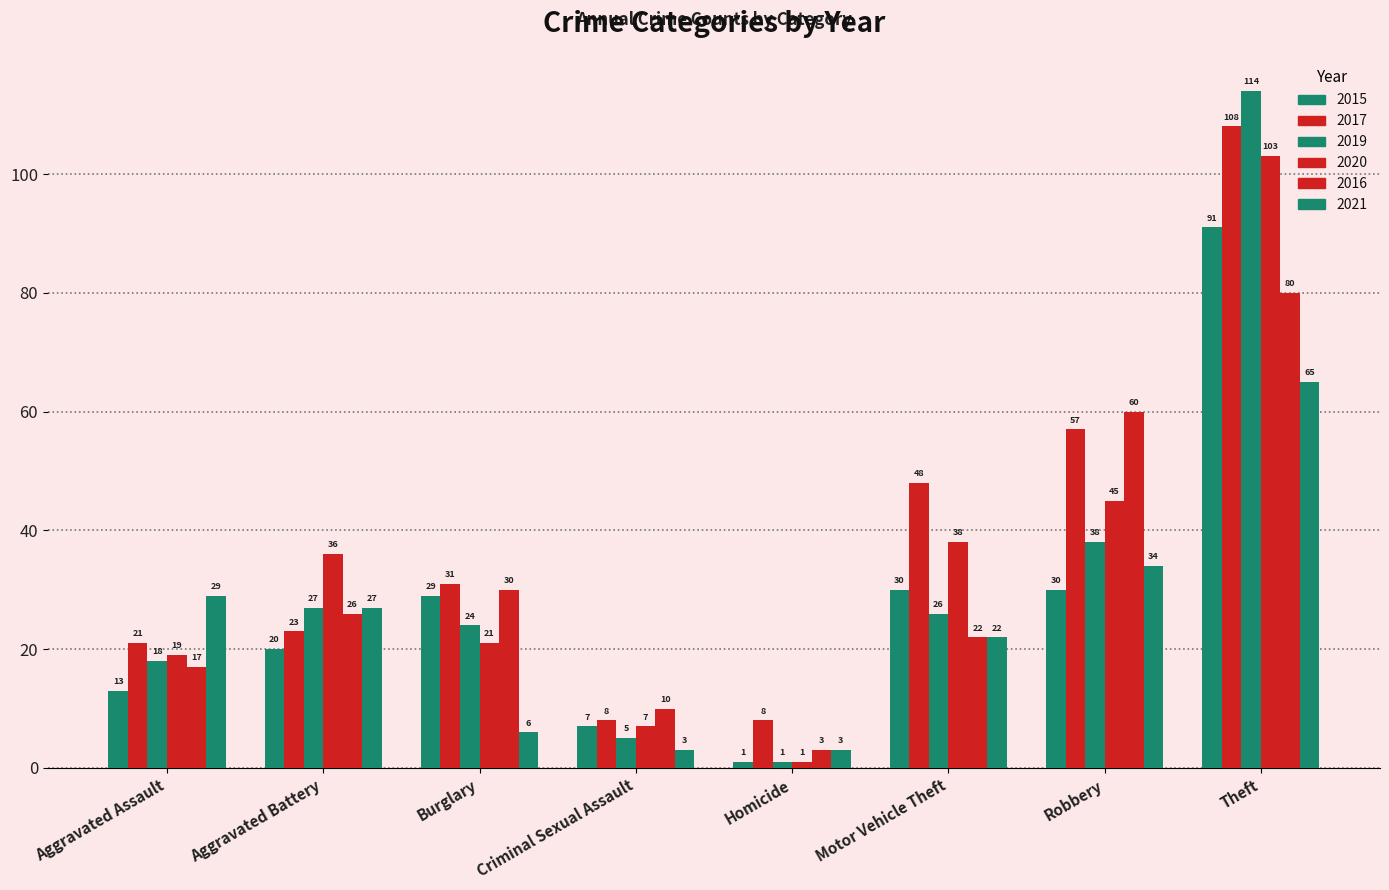

How many distinct data groups are displayed?

6